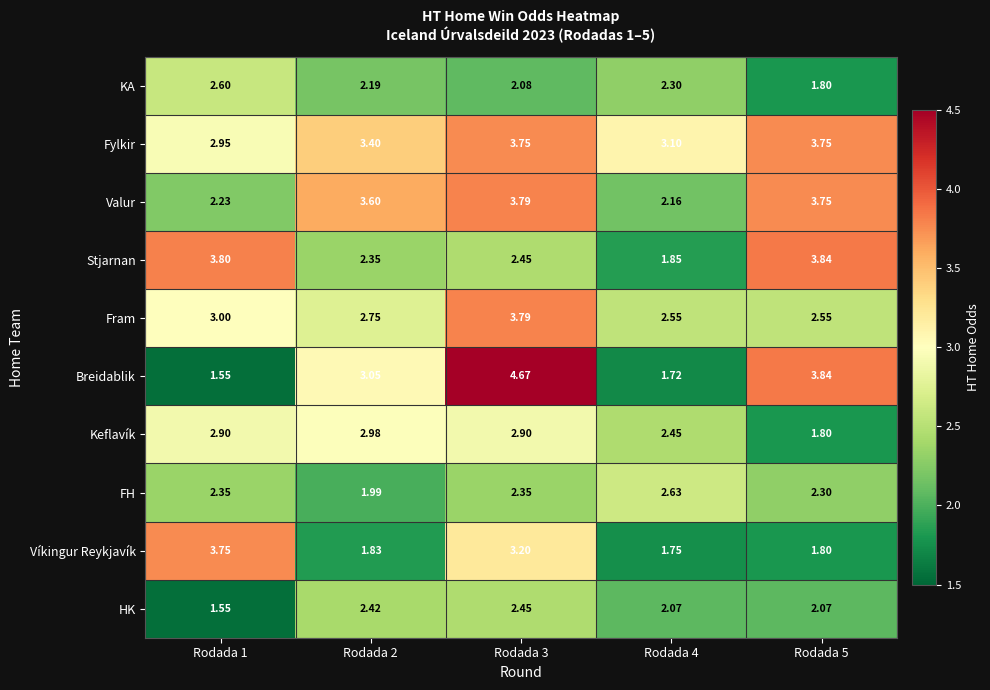

At Rodada 4, list the series in order from largest to smallest.

Fylkir, FH, Fram, Keflavík, KA, Valur, HK, Stjarnan, Víkingur Reykjavík, Breidablik